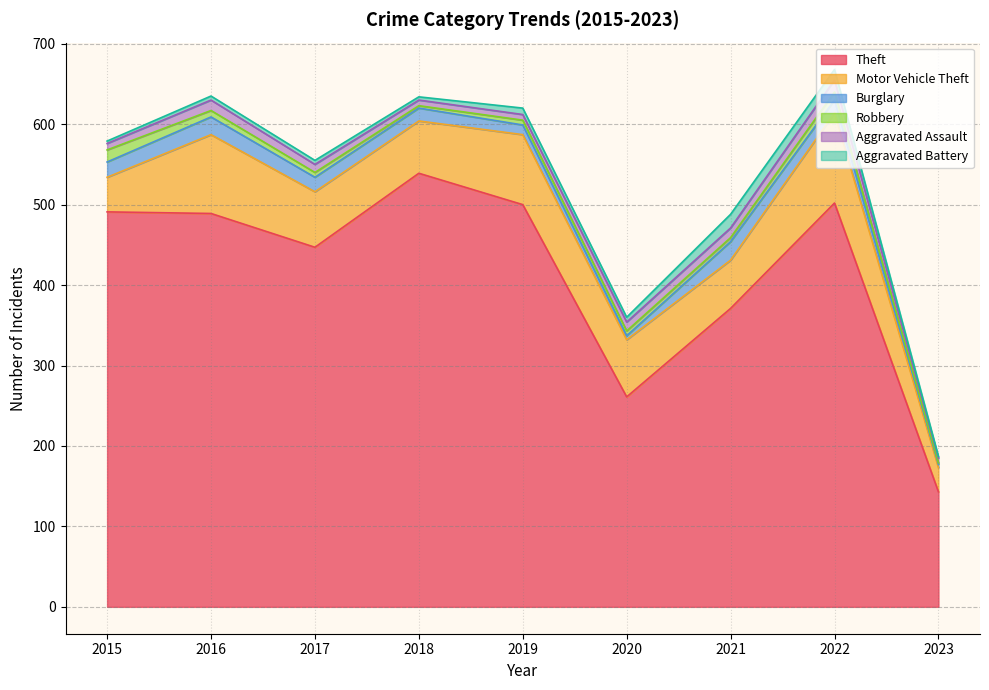

Which series has the largest total across all categories?

Theft